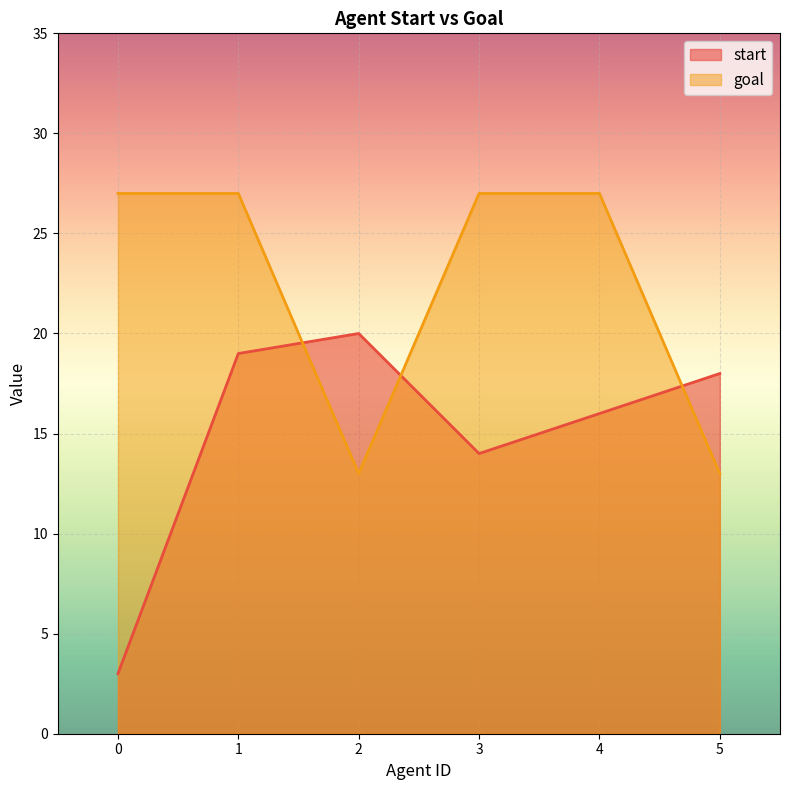

What is the difference between the maximum and minimum values in the goal series?

14